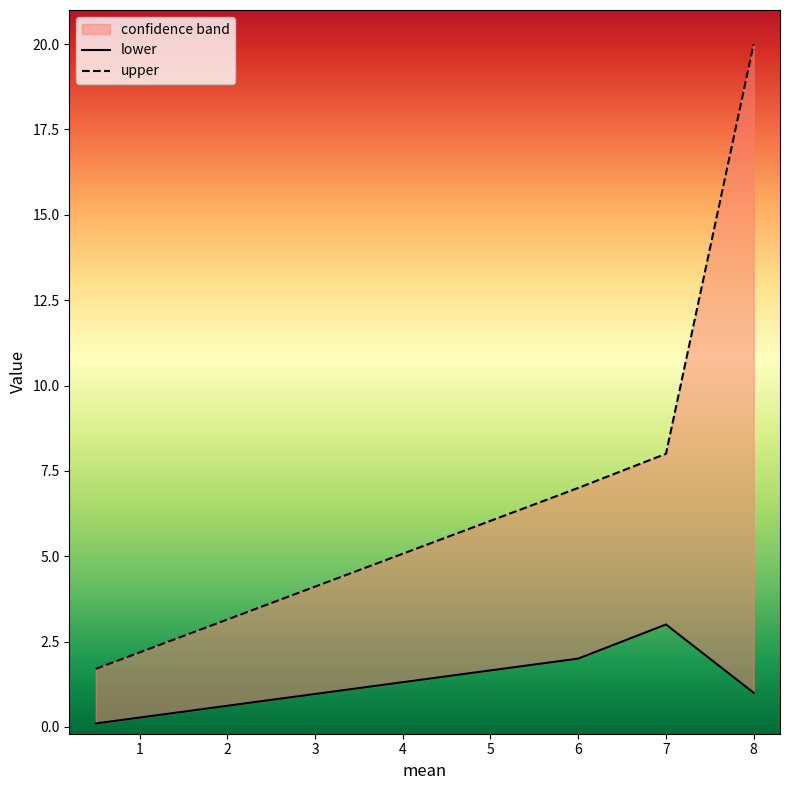

What is the value of the lower point at the 2nd from the left?

2.0